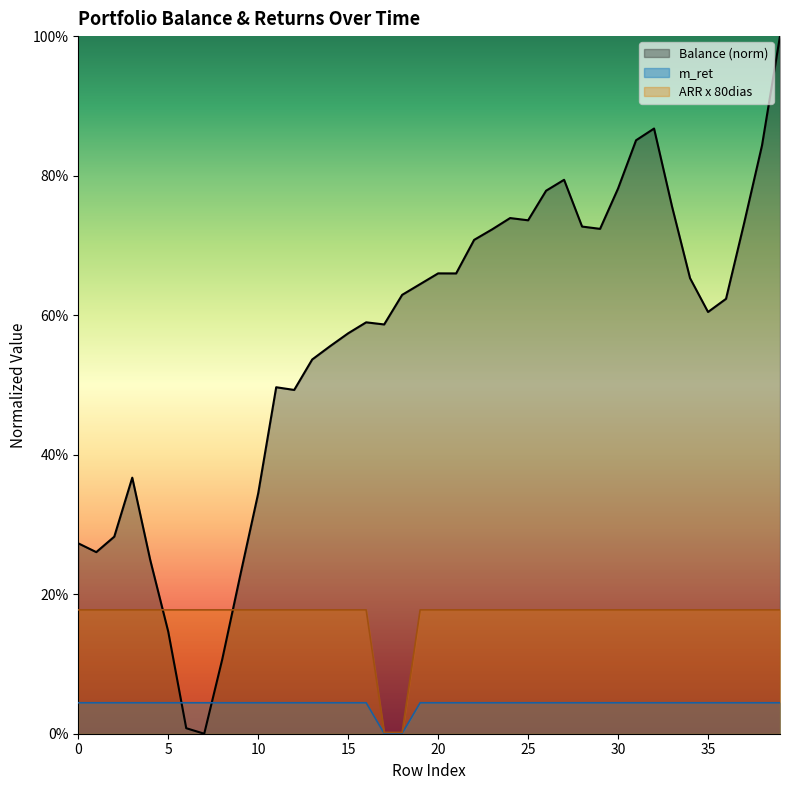

Between 4 and 28, which series saw the biggest shift?

Balance